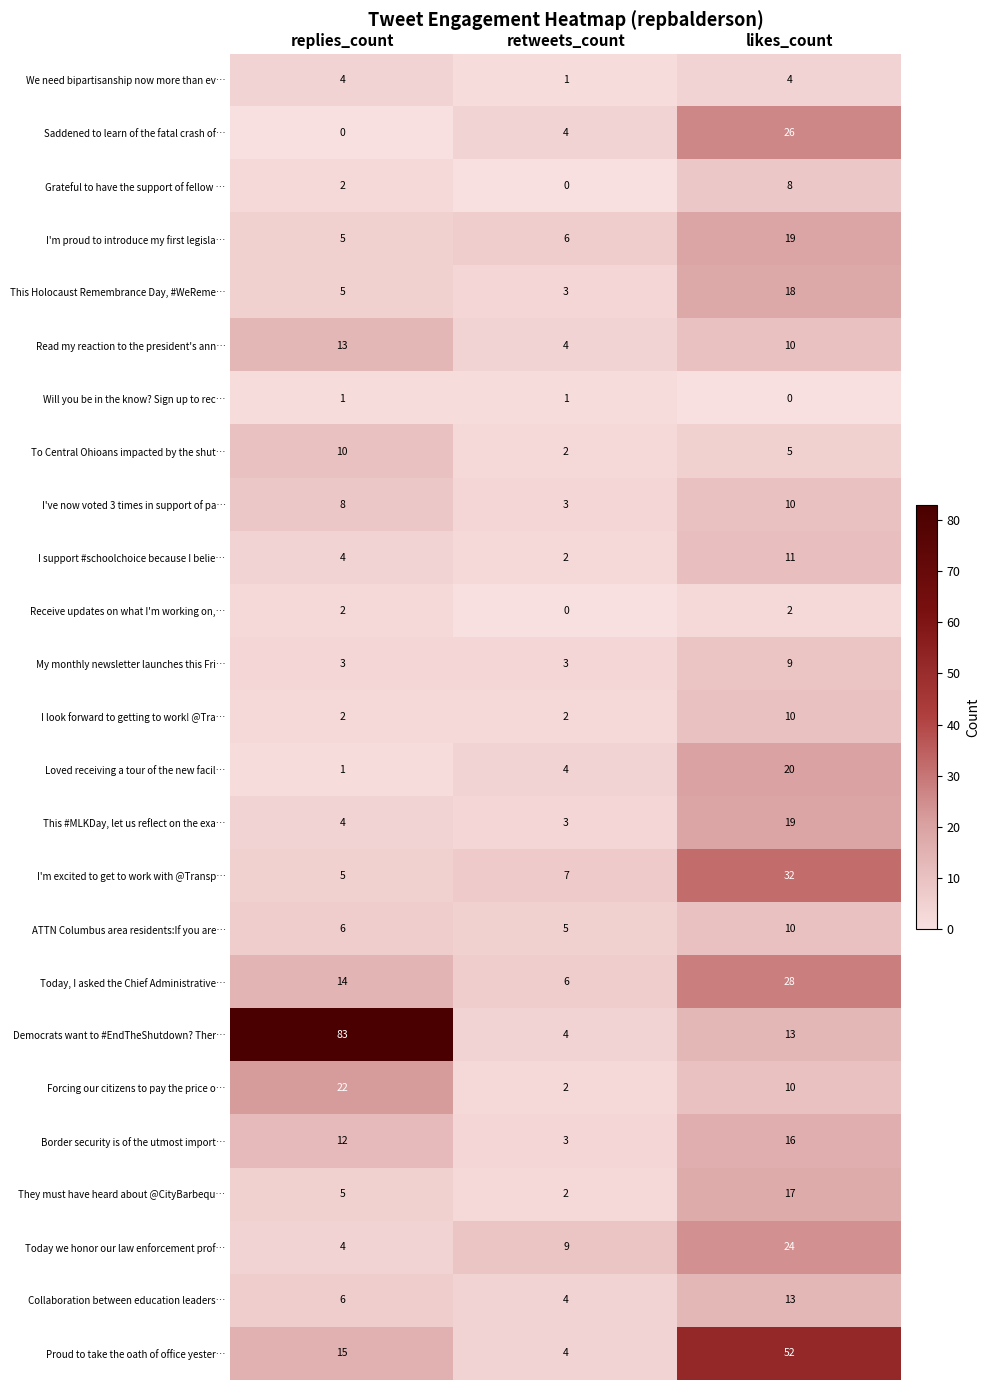

At which label is I support #schoolchoice because I belie… closest to 6?

replies_count